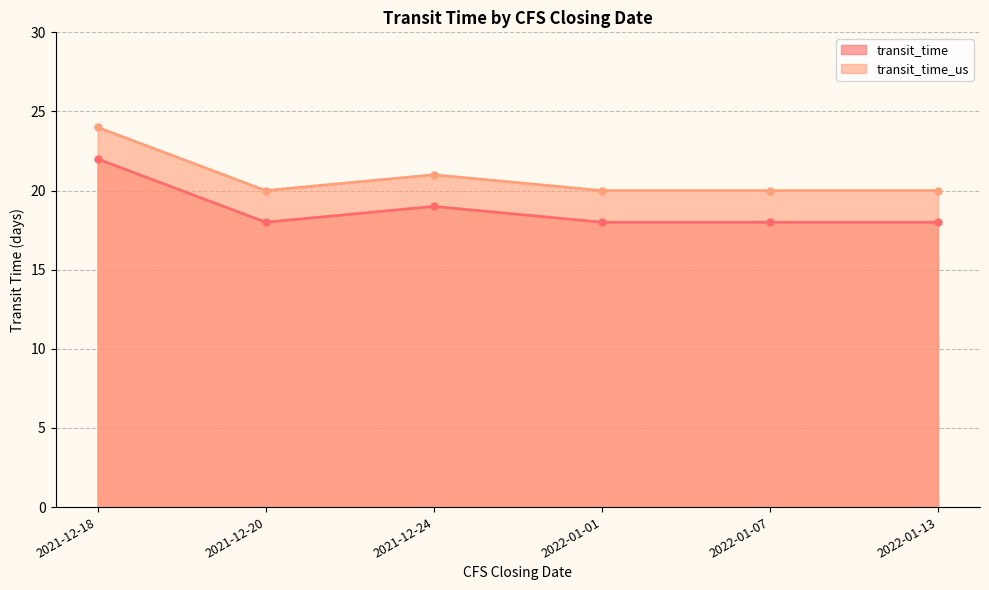

Which series changed the most between 2021-12-18 and 2022-01-07?

transit_time